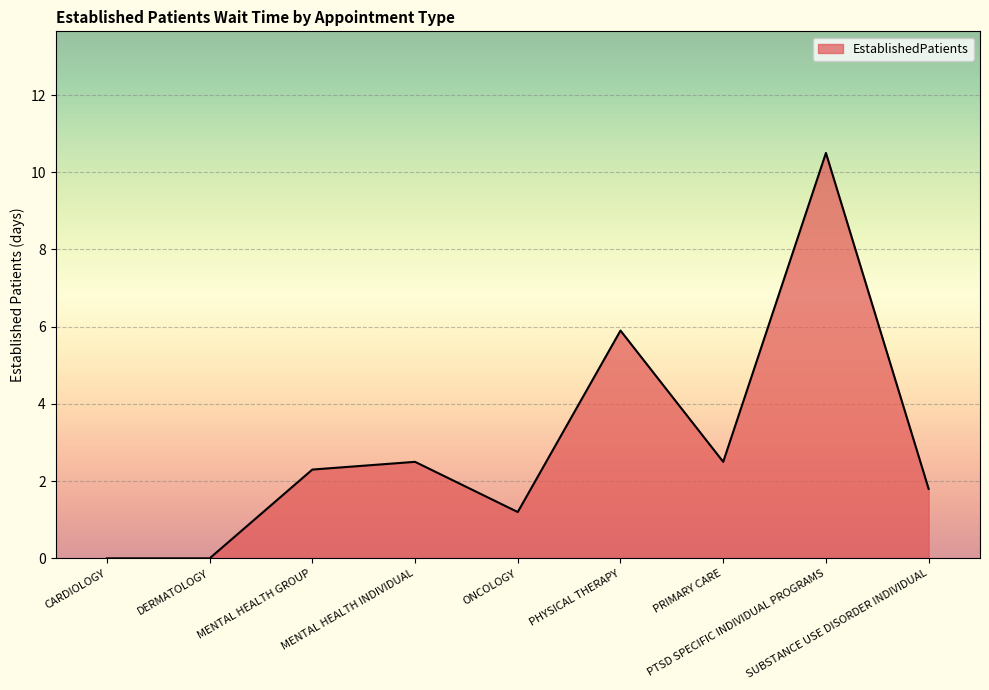

Is it true that the value at SUBSTANCE USE DISORDER INDIVIDUAL is 1.1?

False